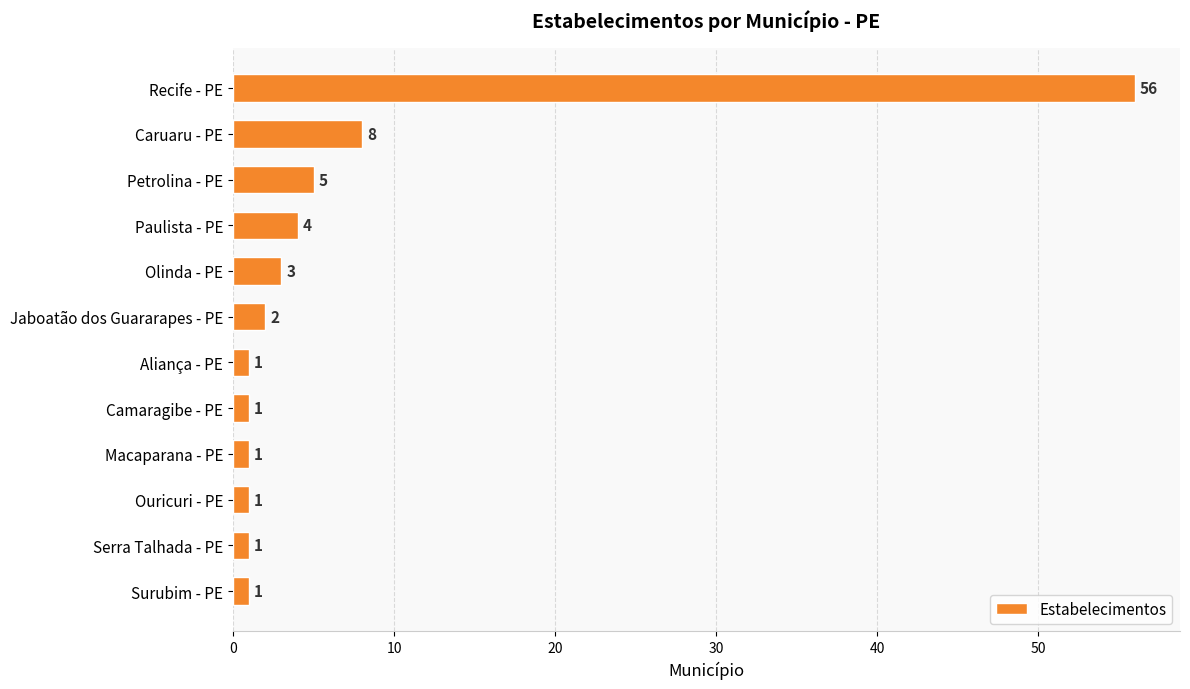

The chart shows a value of 1 at Ouricuri - PE. True or false?

True